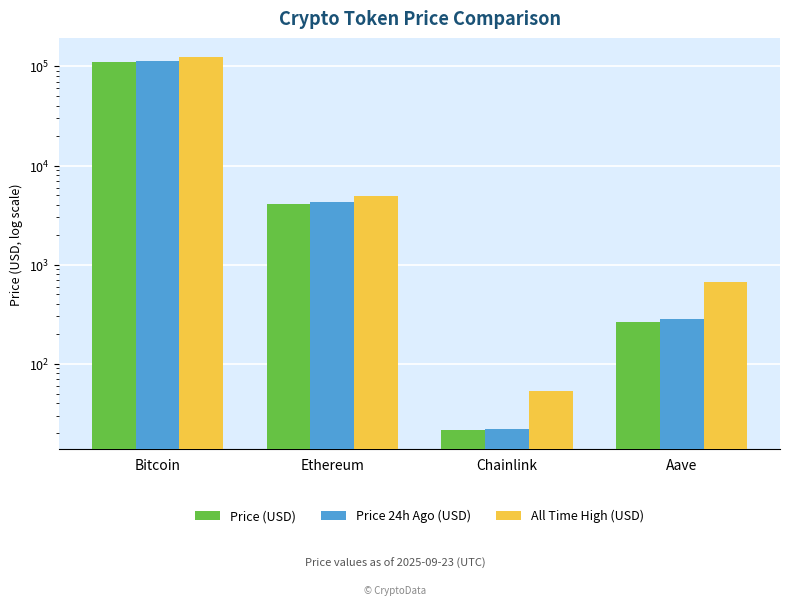

Count the number of categories in the chart.

4